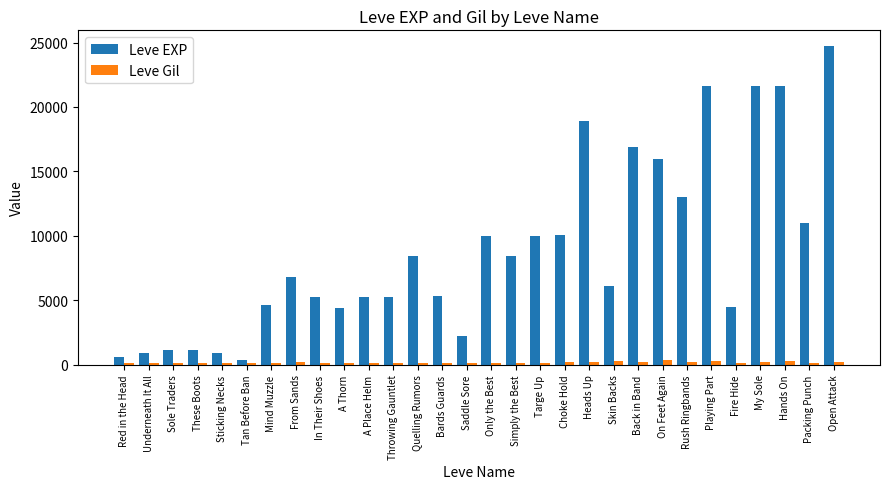

How many values in the Leve Gil series are below 170?

12